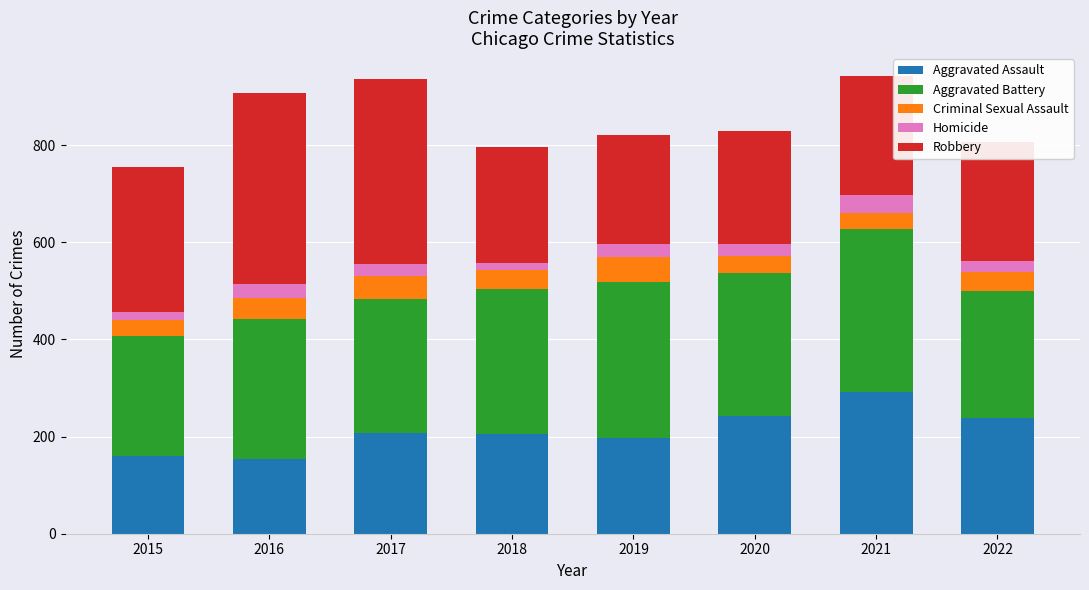

What is the total value across all series at 2021?

942